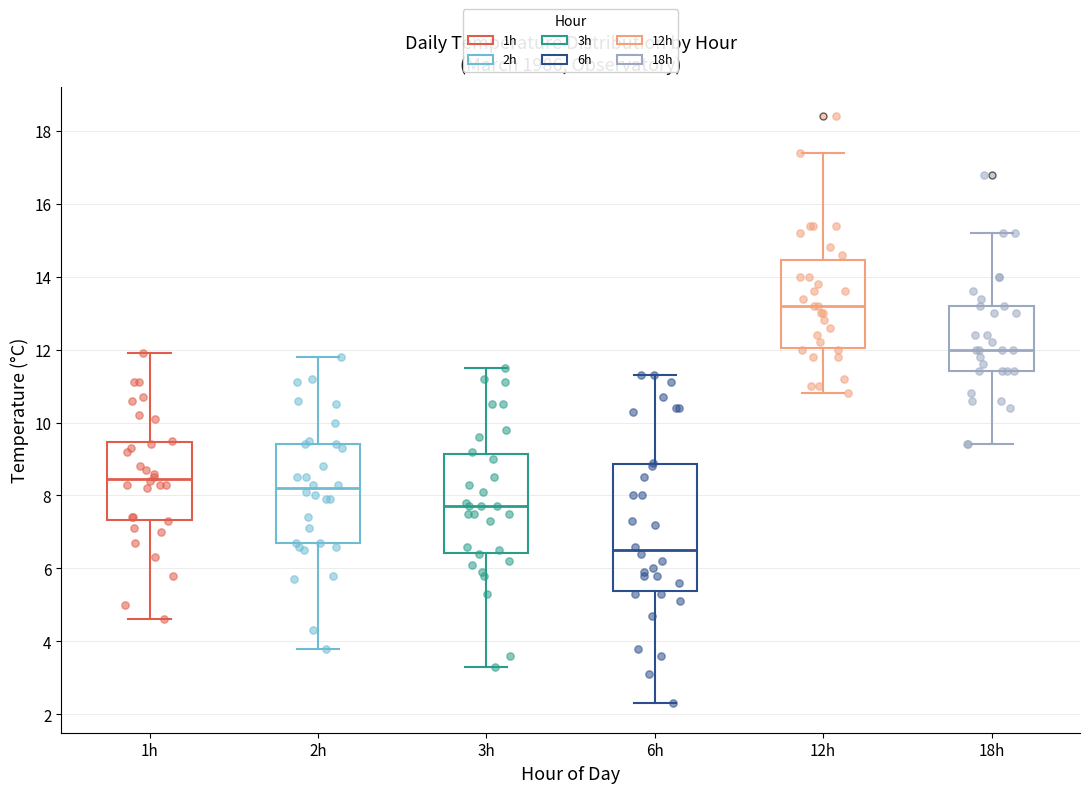

Where is the lower edge of the box for 6h on the y-axis? The values are not printed on the chart, so give them approximately, as read against the axis.

5.4